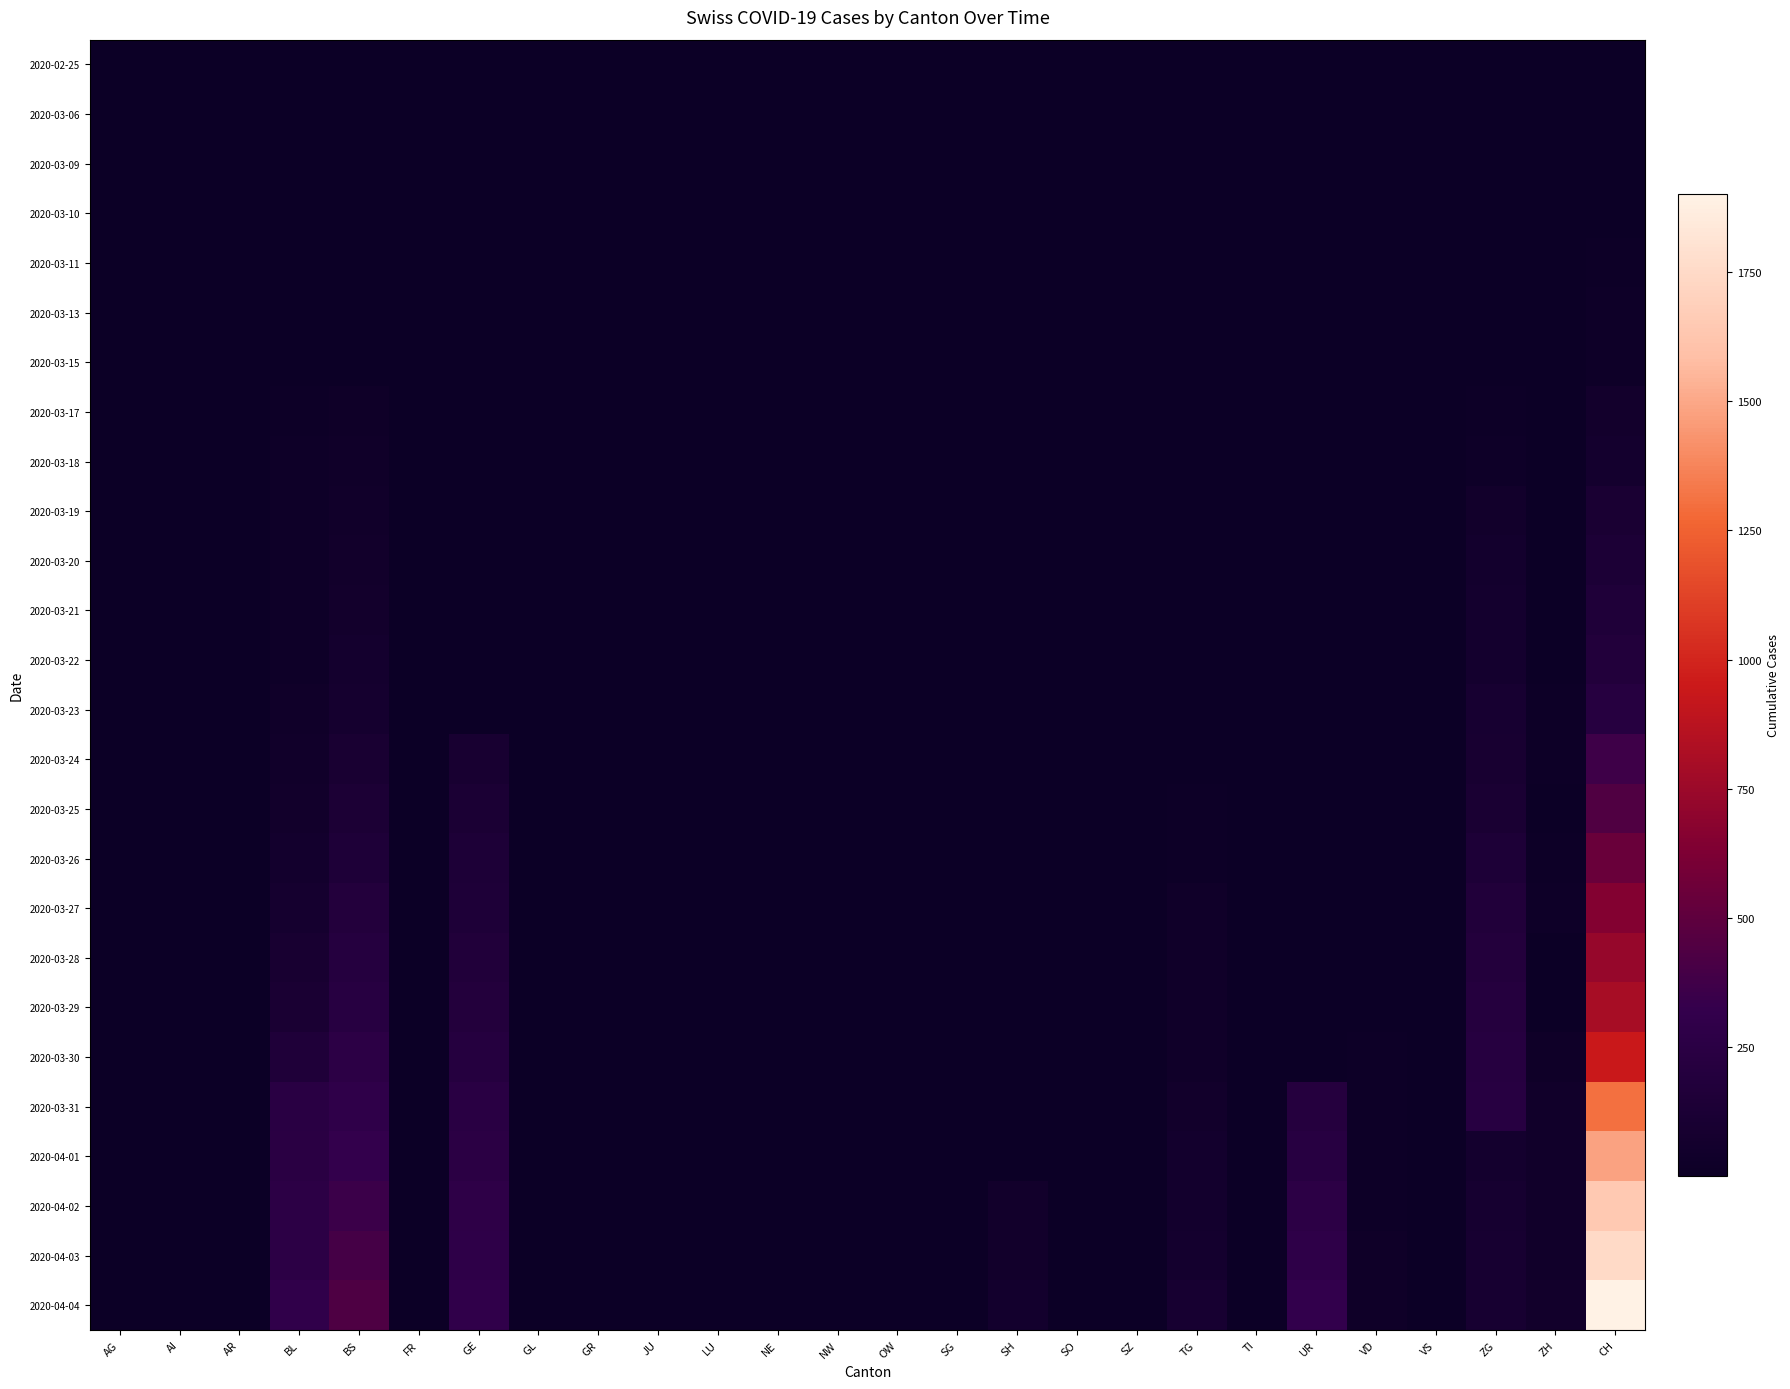

Is it true that 2020-03-22 equals 102.9 at CH?

False